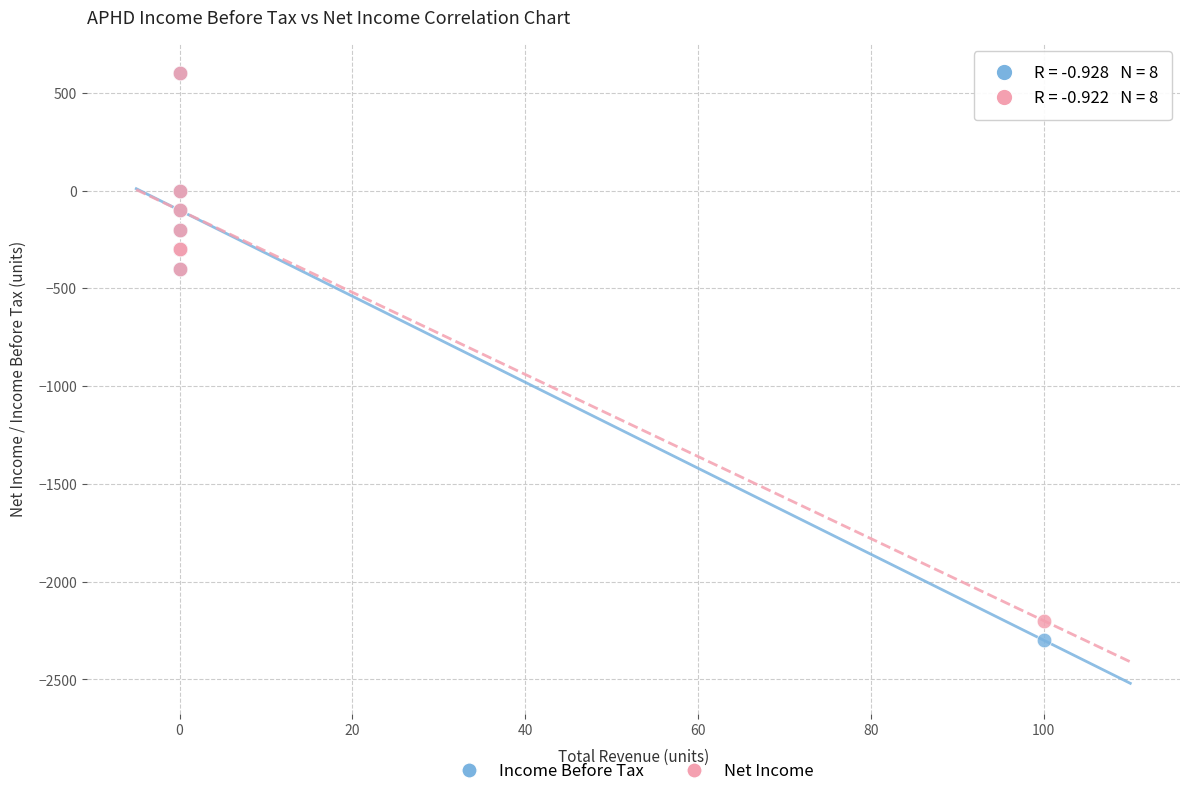

What are all the series names shown in the legend?

Income Before Tax, Net Income